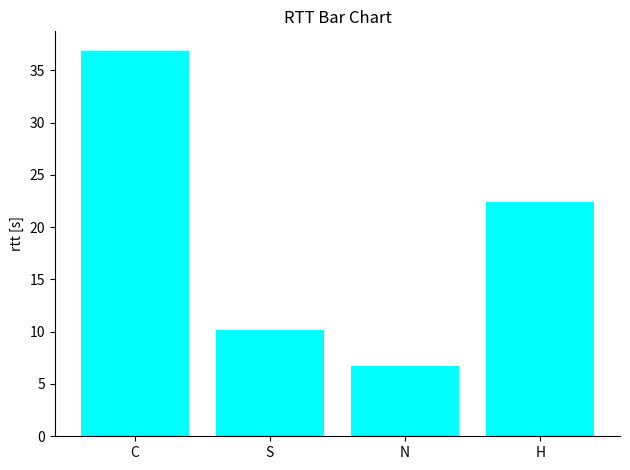

At which label does the data first exceed 22?

C